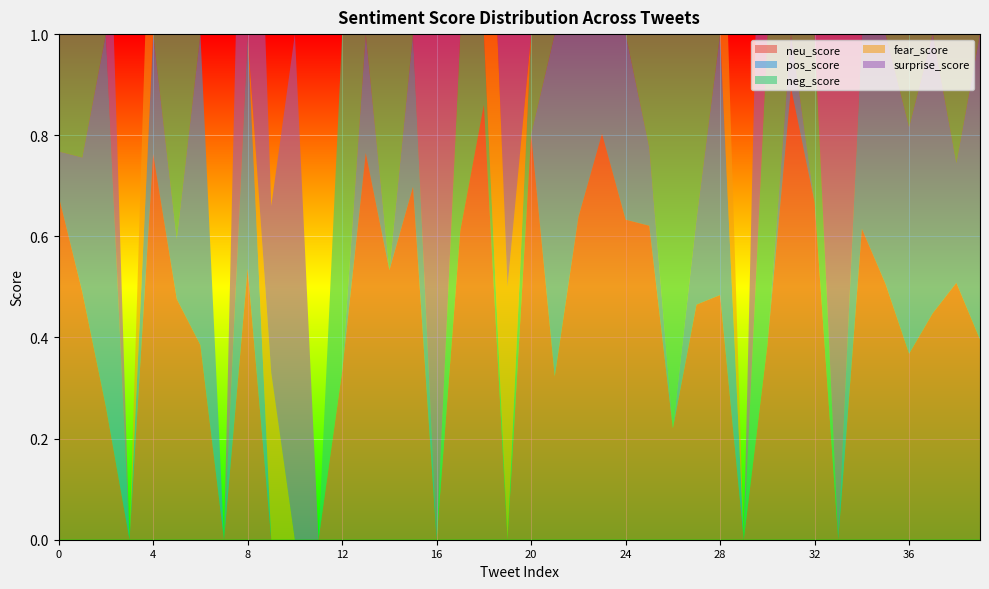

Reading left to right, extract all data points from this chart.

neu_score: 0.7	0.5	0.3	0.0	0.8	0.5	0.4	0.0	0.5	0.0	0.0	0.0	0.3	0.8	0.5	0.7	0.0	0.6	0.9	0.0	0.8	0.3	0.6	0.8	0.6	0.6	0.2	0.5	0.5	0.0	0.4	0.9	0.7	0.0	0.6	0.5	0.4	0.4	0.5	0.4
pos_score: 0.1	0.3	0.7	0.0	0.2	0.1	0.6	0.0	0.5	0.0	0.0	0.0	0.0	0.2	0.0	0.3	0.0	0.0	0.0	0.0	0.0	0.7	0.4	0.2	0.4	0.2	0.0	0.2	0.5	0.0	0.0	0.1	0.0	0.0	0.4	0.5	0.4	0.6	0.2	0.6
neg_score: 0.2	0.2	0.0	0.0	0.0	0.4	0.0	0.0	0.0	0.0	0.0	0.0	0.7	0.0	0.5	0.0	0.0	0.4	0.1	0.0	0.2	0.0	0.0	0.0	0.0	0.2	0.8	0.4	0.0	0.0	0.6	0.0	0.3	0.0	0.0	0.0	0.2	0.0	0.3	0.0
fear_score: 0.2	0.8	0.0	0.0	0.5	0.3	0.0	0.0	0.0	0.3	0.0	0.0	0.0	0.5	0.0	0.0	0.0	0.0	0.7	0.5	0.0	0.0	0.3	0.0	0.0	0.4	0.3	0.3	0.5	0.0	0.0	0.8	0.0	0.0	0.0	0.0	0.0	0.0	1.0	0.0
surprise_score: 0.2	0.2	0.5	0.0	0.0	0.3	0.0	0.0	1.0	0.3	1.0	0.0	0.0	0.0	0.0	0.0	1.0	0.0	0.3	0.5	0.5	1.0	0.0	0.0	0.0	0.2	0.3	0.3	0.0	0.0	1.0	0.0	0.0	1.0	0.0	0.4	0.2	0.0	0.0	0.0